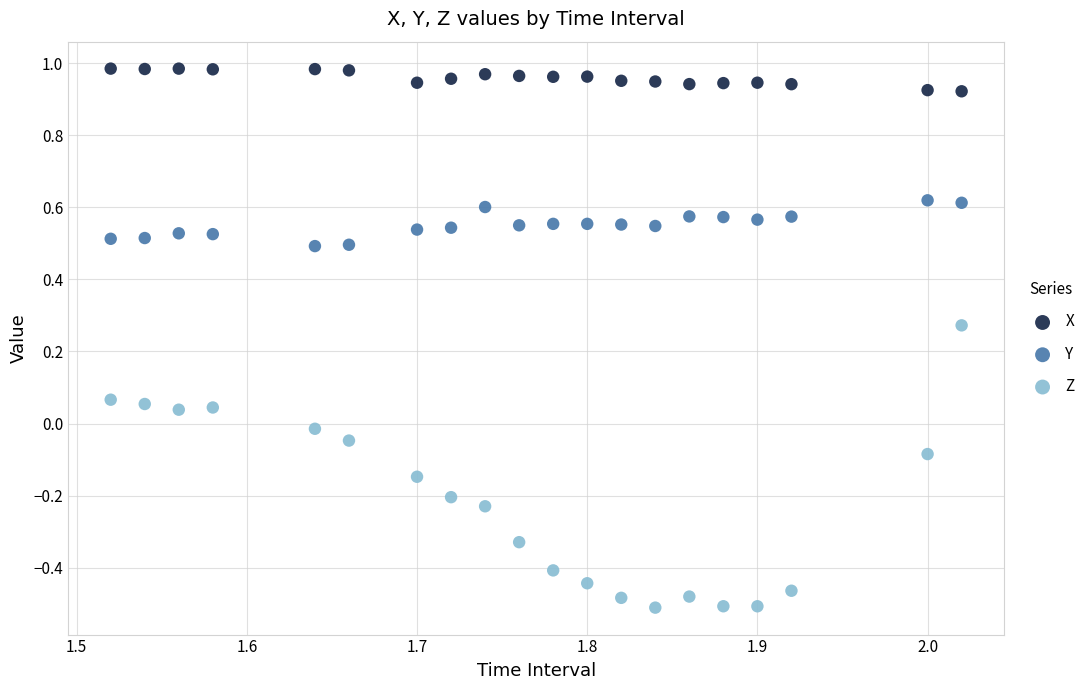

Which series reaches the minimum Y coordinate?

Z